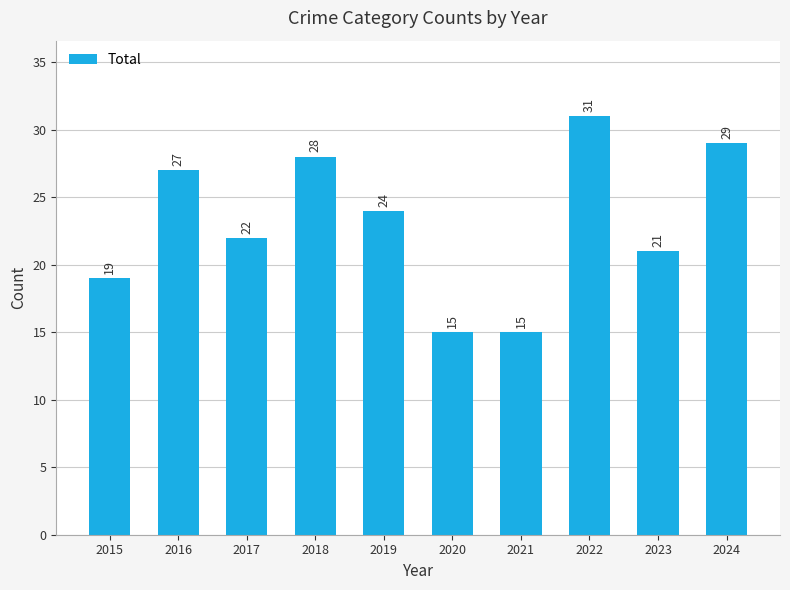

The chart shows a value of 30 at 2023. True or false?

False